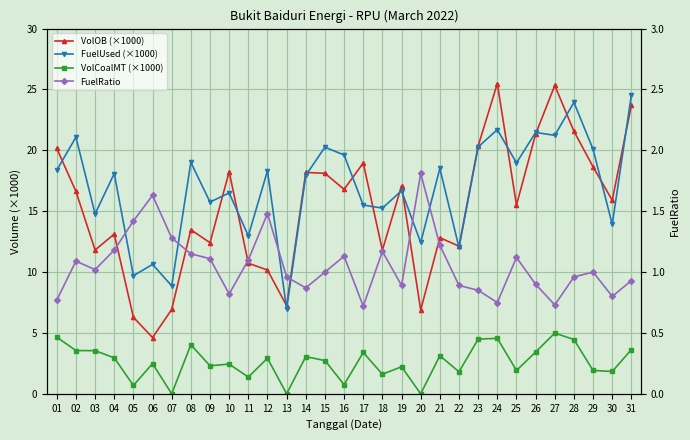

The VolCoalMT (×1000) series shows 1.9 at 25. True or false?

True